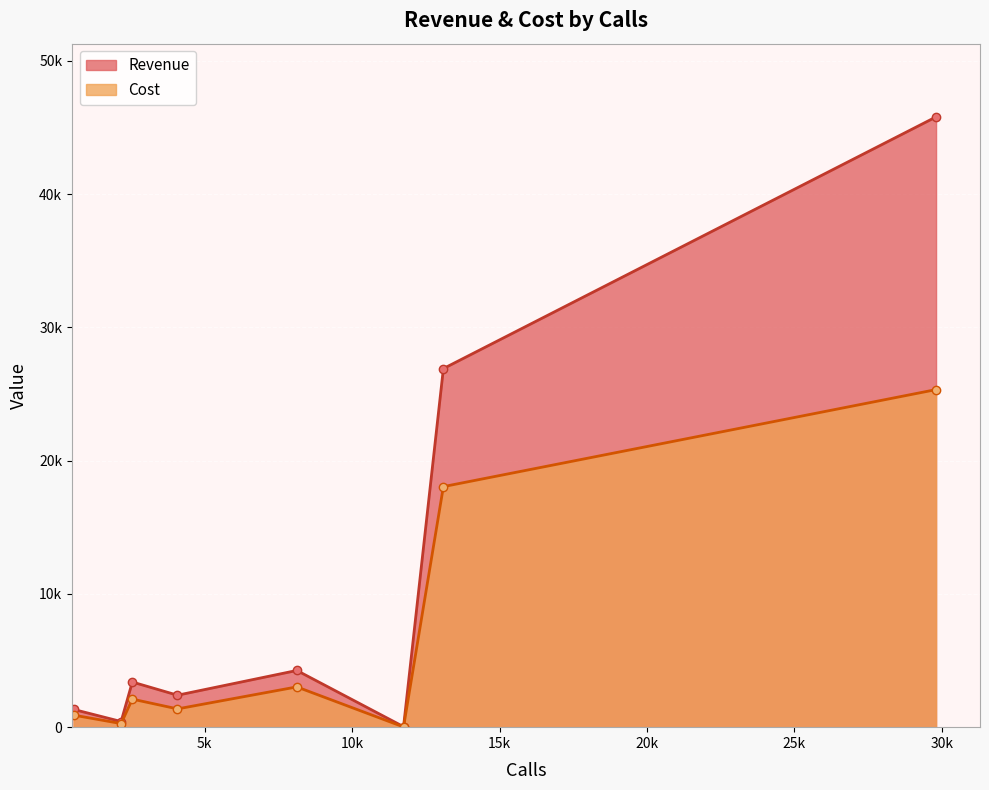

At how many categories does at least one series exceed 16547?

2